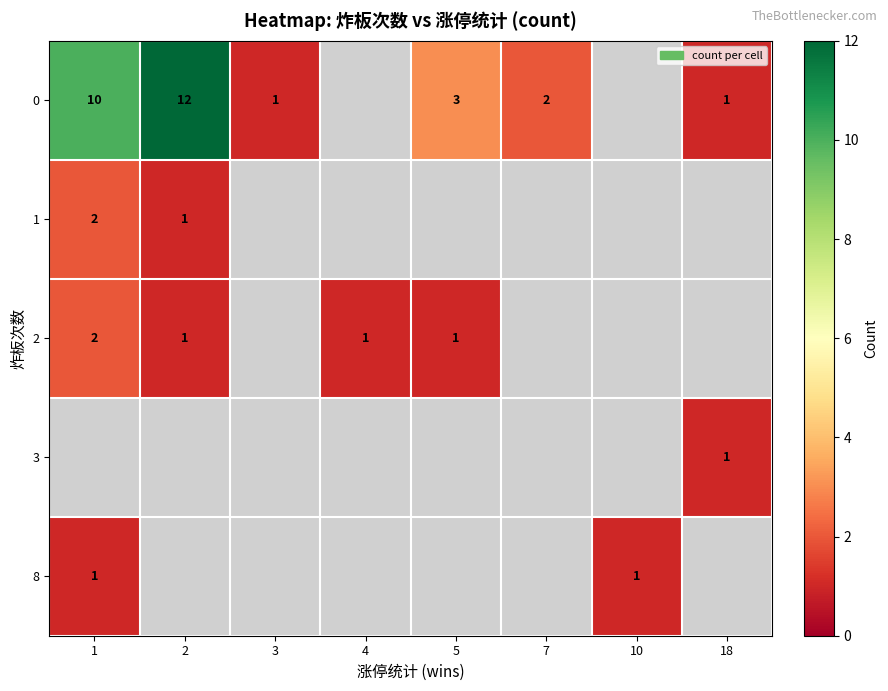

Is it true that 0 equals 5 at 5?

False